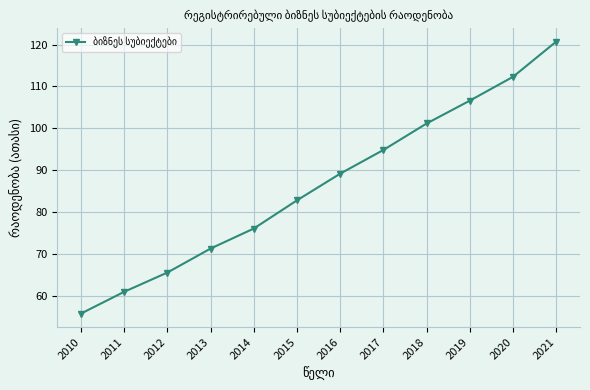

What is the maximum value shown in the chart?

120.7